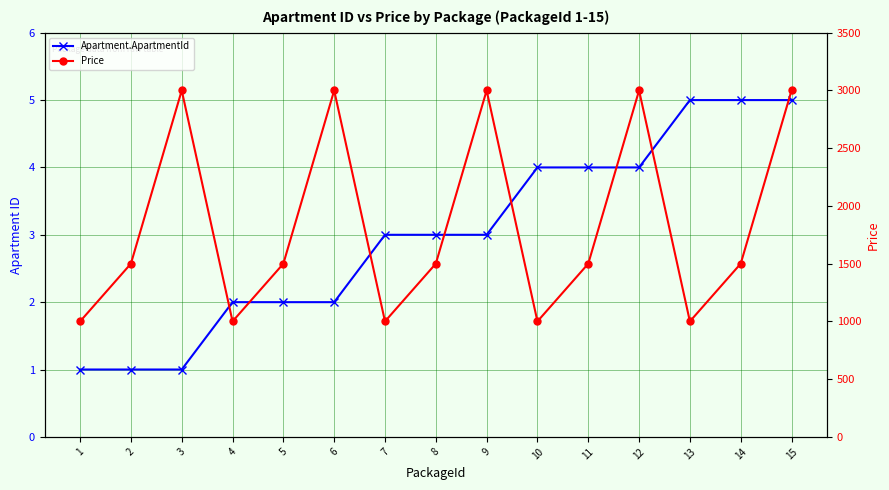

At how many categories does at least one series exceed 2866?

5